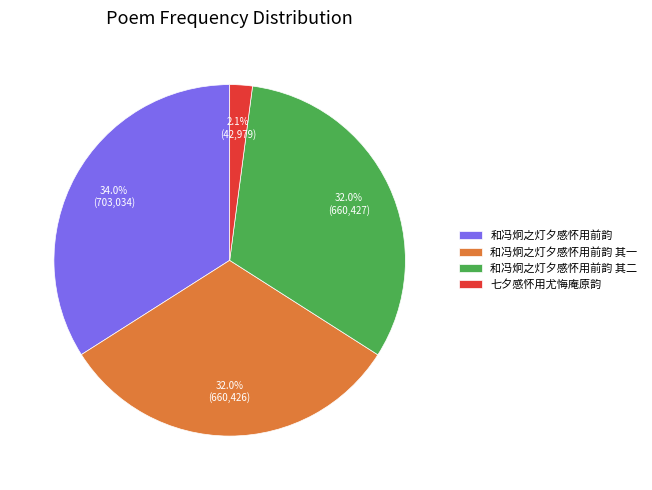

Which slice is the smallest?

七夕感怀用尤悔庵原韵